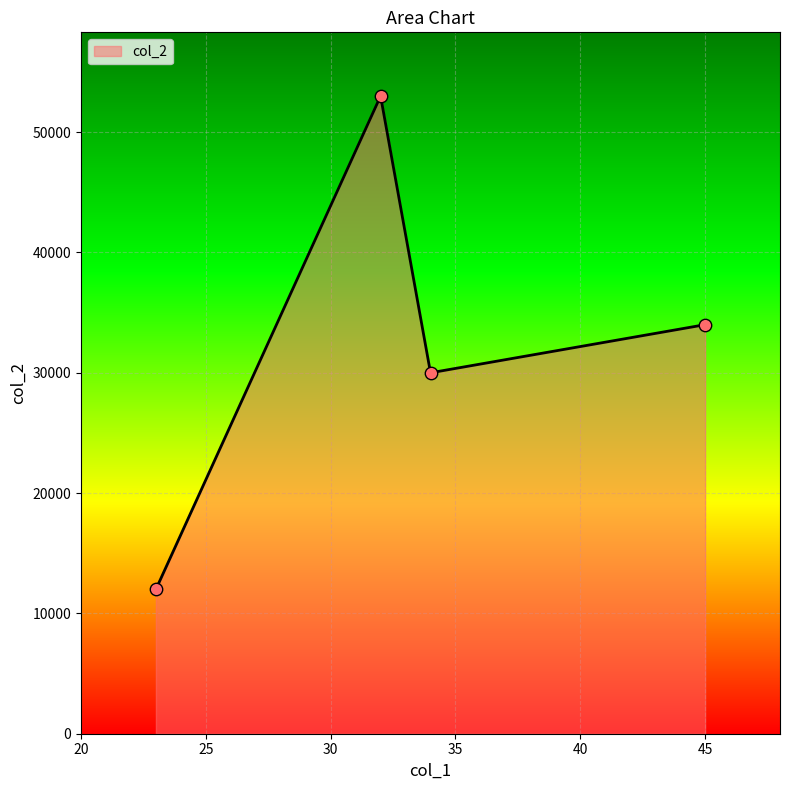

What is the minimum value shown in the chart?

12000